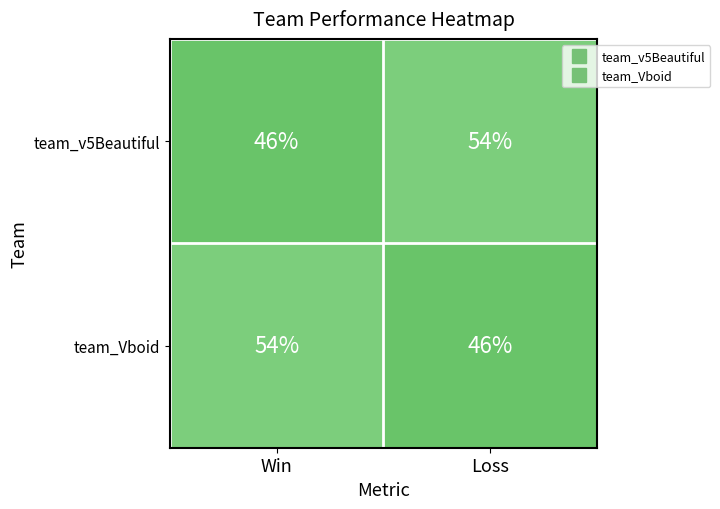

Reading right to left, transcribe all the data shown in this chart.

team_v5Beautiful: 54	46
team_Vboid: 46	54